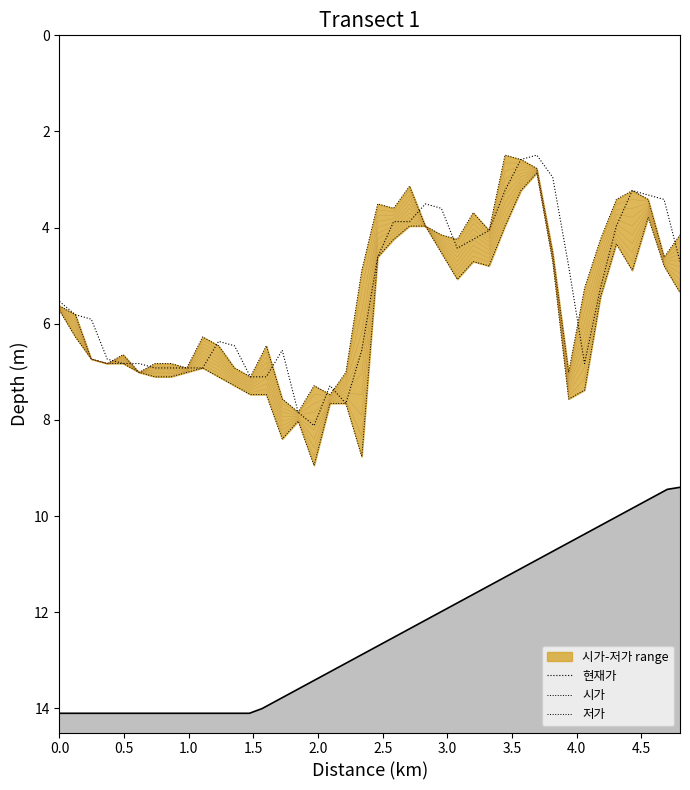

What are all the series names shown in the legend?

현재가, 시가, 저가